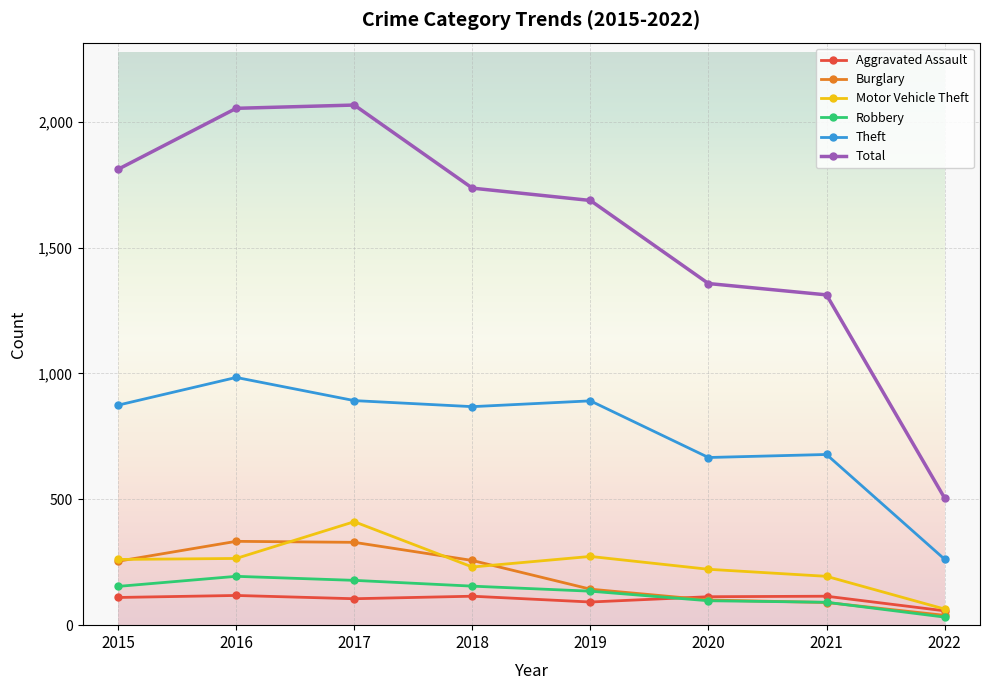

What value does the Theft series have at 2019?

891